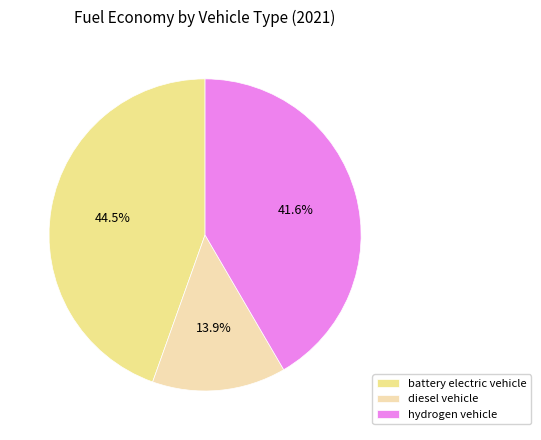

Between battery electric vehicle and hydrogen vehicle, which is larger?

battery electric vehicle